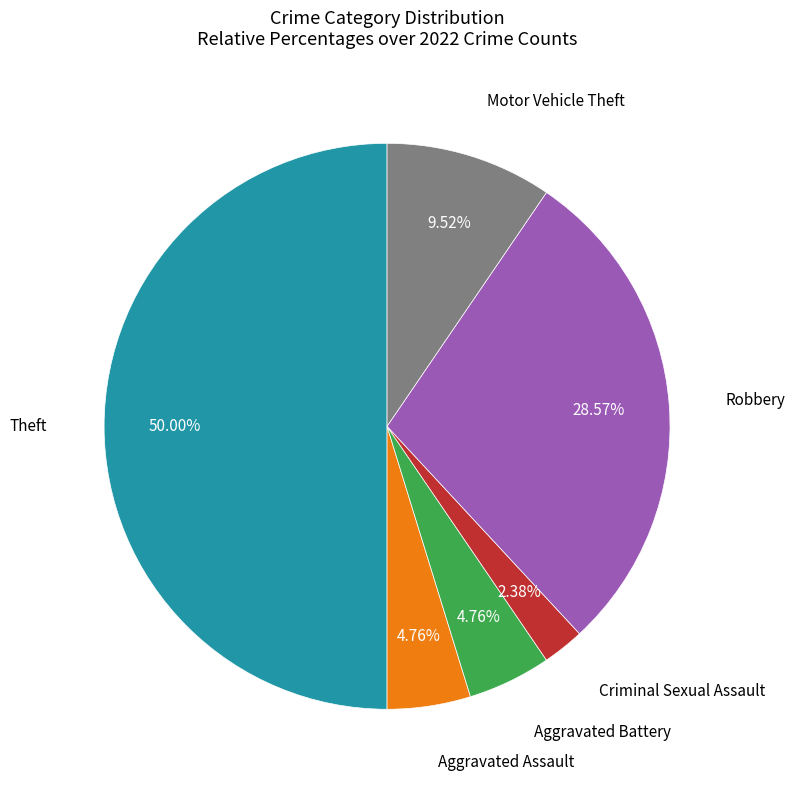

Which slice is the smallest?

Criminal Sexual Assault